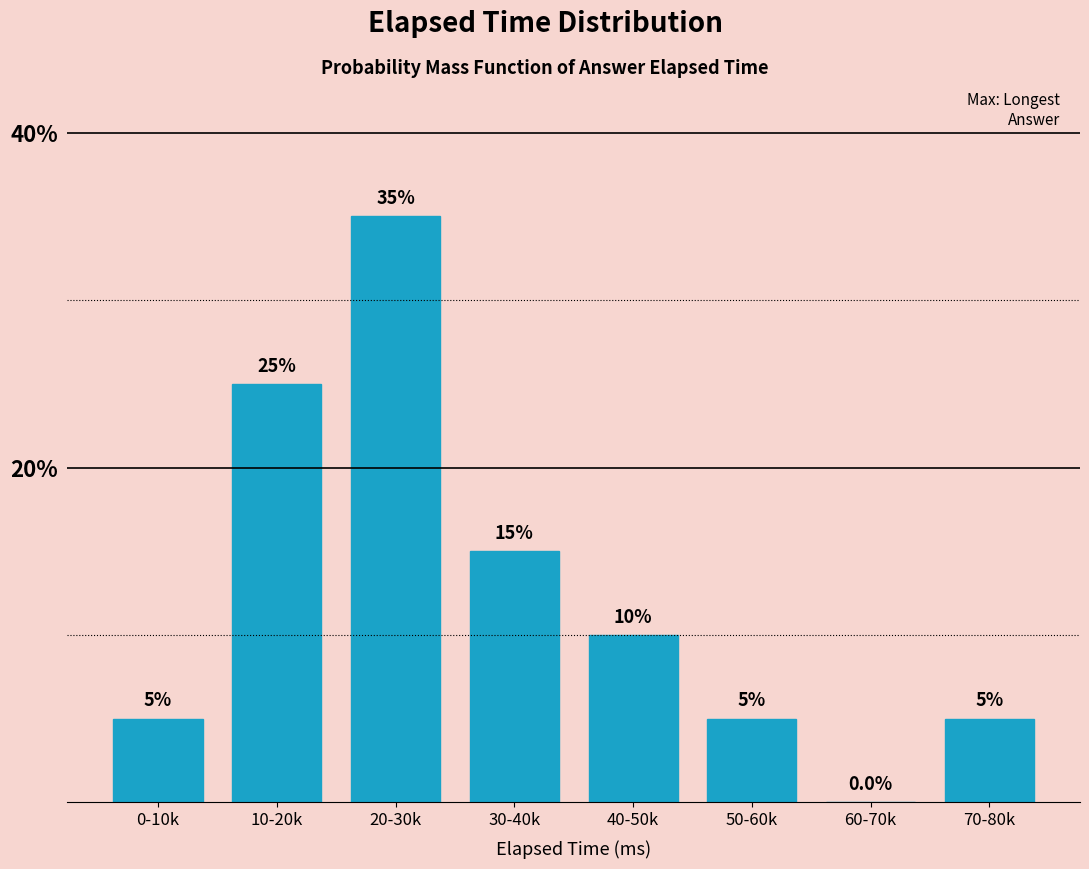

Reading left to right, list all the values displayed in this chart.

0-10k=5	10-20k=25	20-30k=35	30-40k=15	40-50k=10	50-60k=5	60-70k=0	70-80k=5